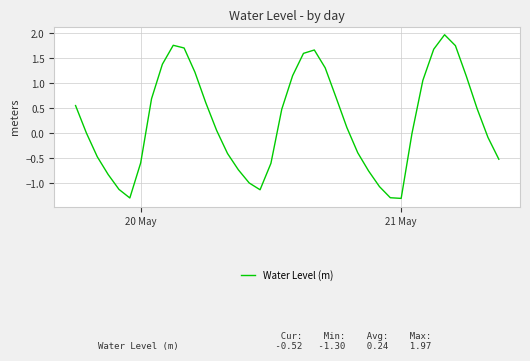

What is the greatest value displayed?

2.0